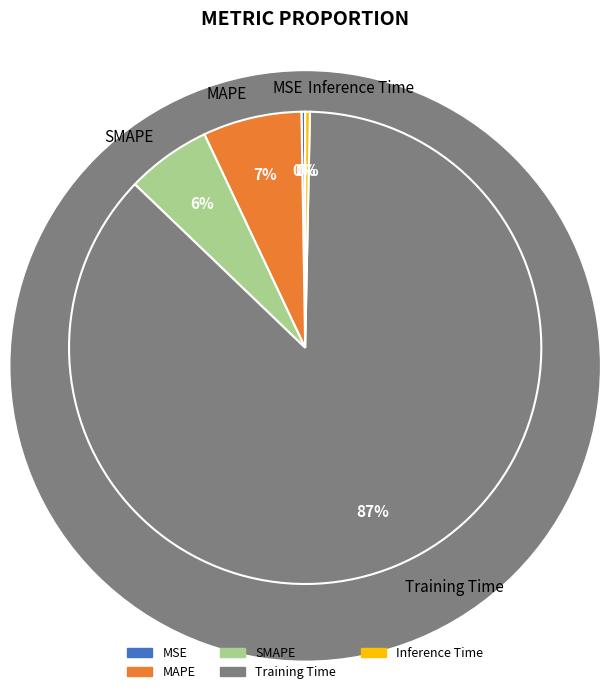

Is there any slice that represents more than half of the pie?

Yes